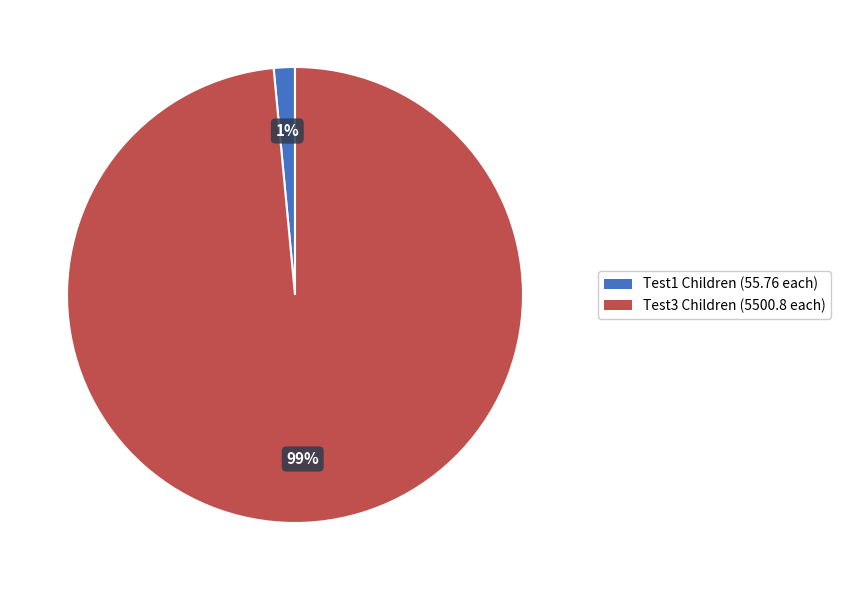

Is there a majority slice in this chart?

Yes